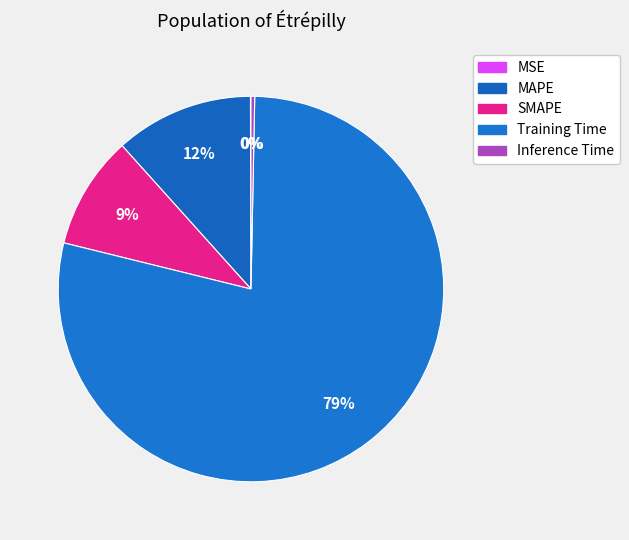

To the nearest percent, what is the difference between the largest and smallest slice percentages?

78%